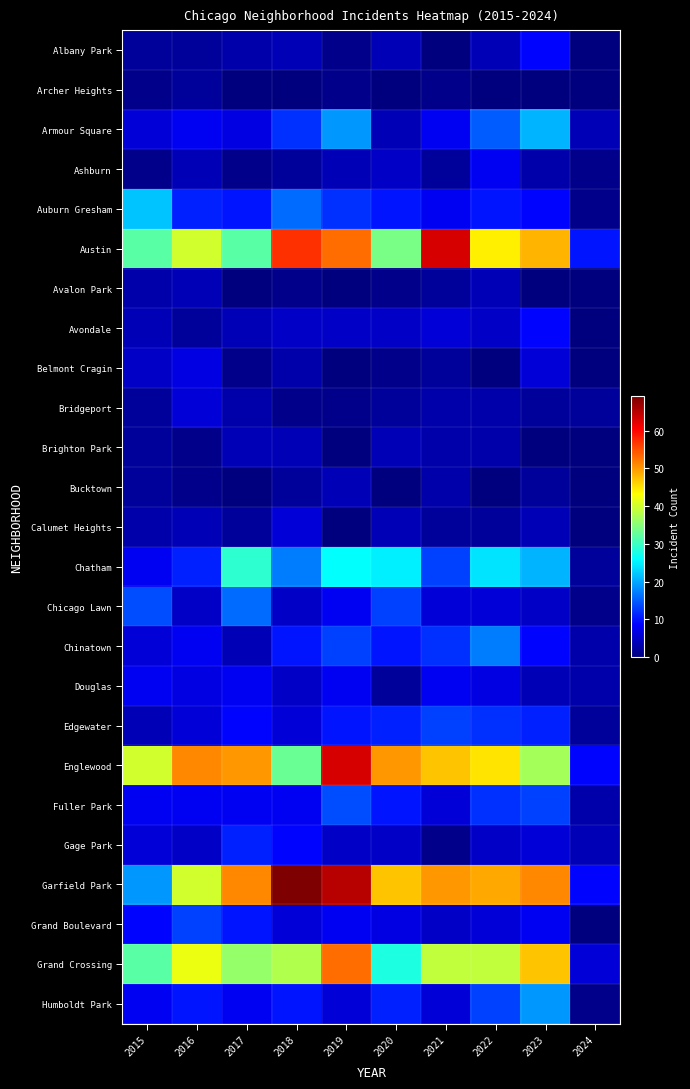

At which category is the sum across all series the highest?

2019